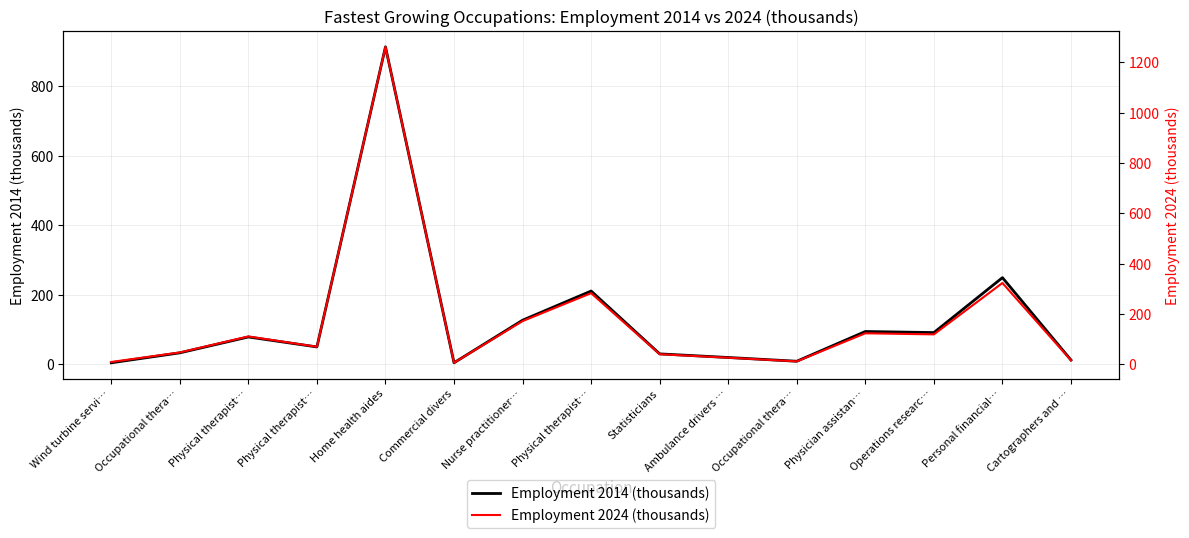

Rank the series by their average value, from highest to lowest.

Employment 2024 (thousands), Employment 2014 (thousands)